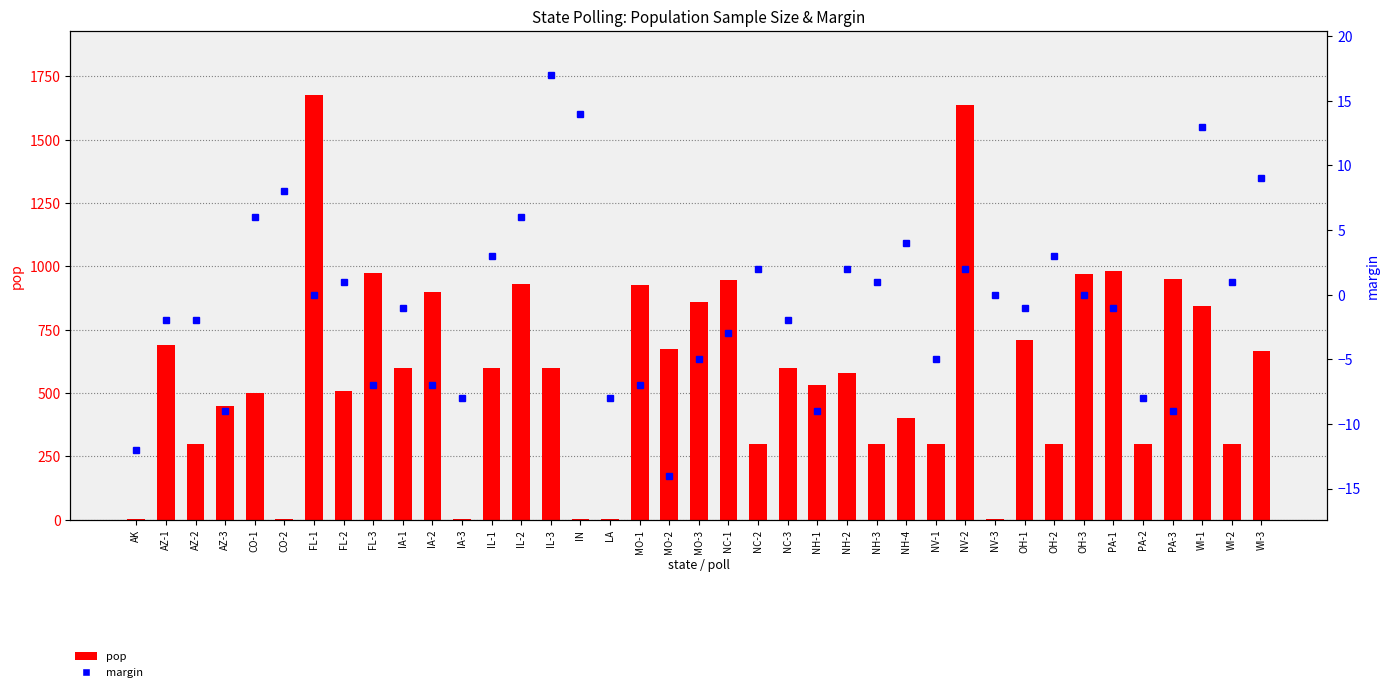

What is the average value of the margin series?

-1